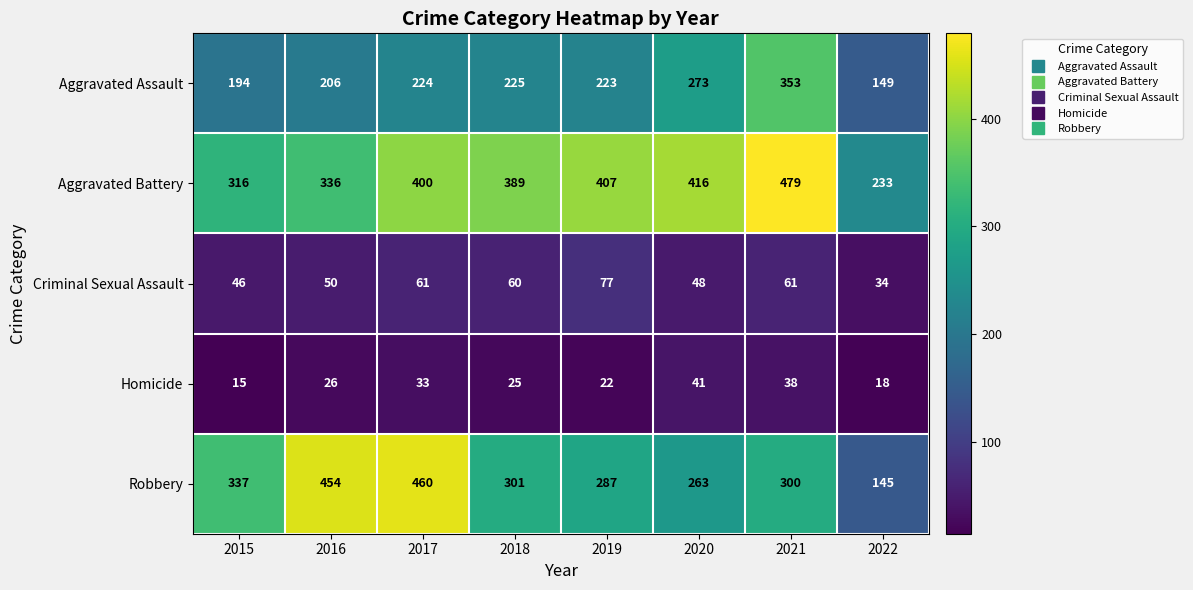

At which label does Criminal Sexual Assault first exceed 60?

2017